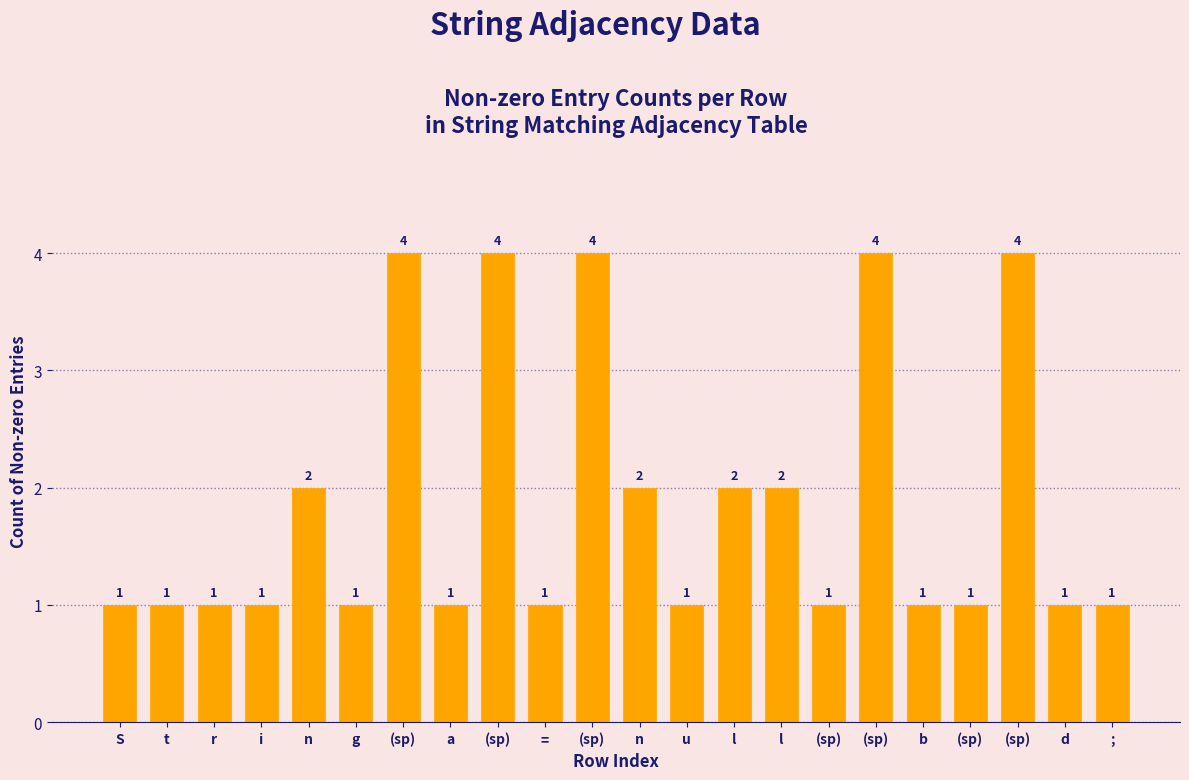

Count the number of data series in this chart.

1